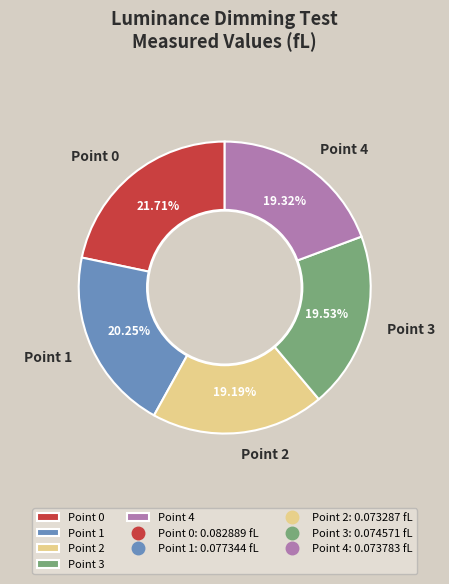

Is it true that Point 4 is 19% of the pie?

True